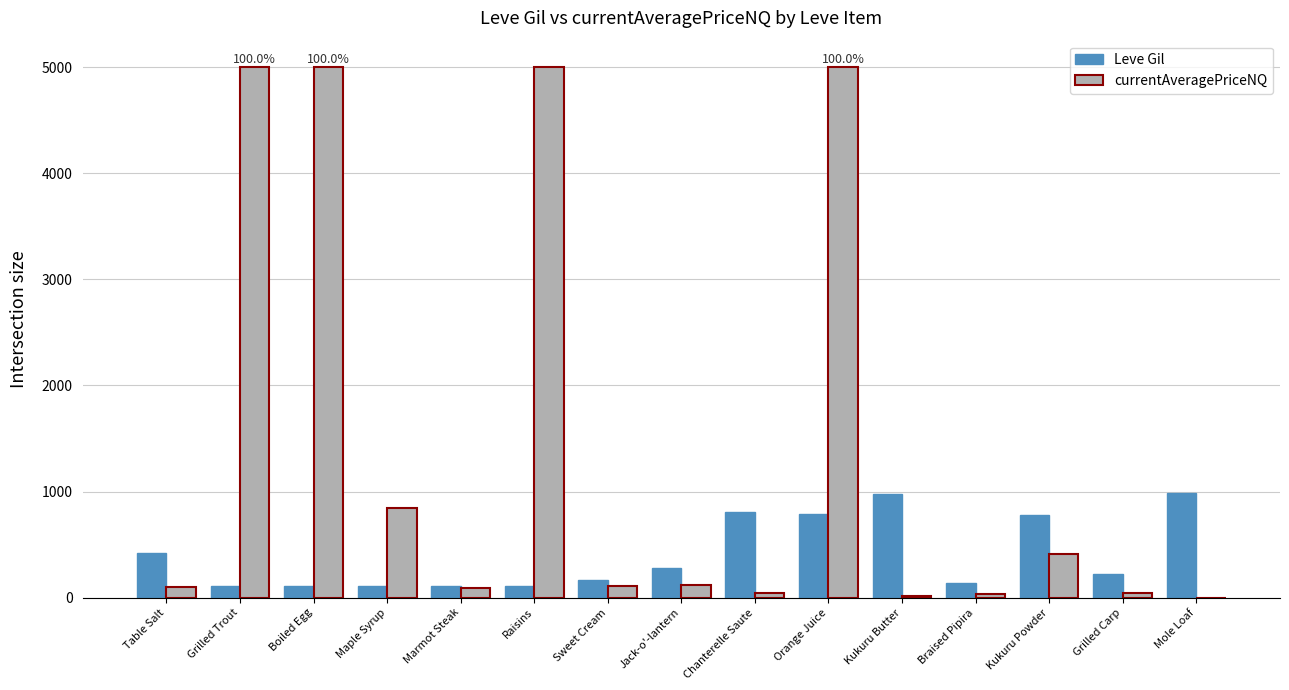

At which category is the sum across all series the highest?

Orange Juice